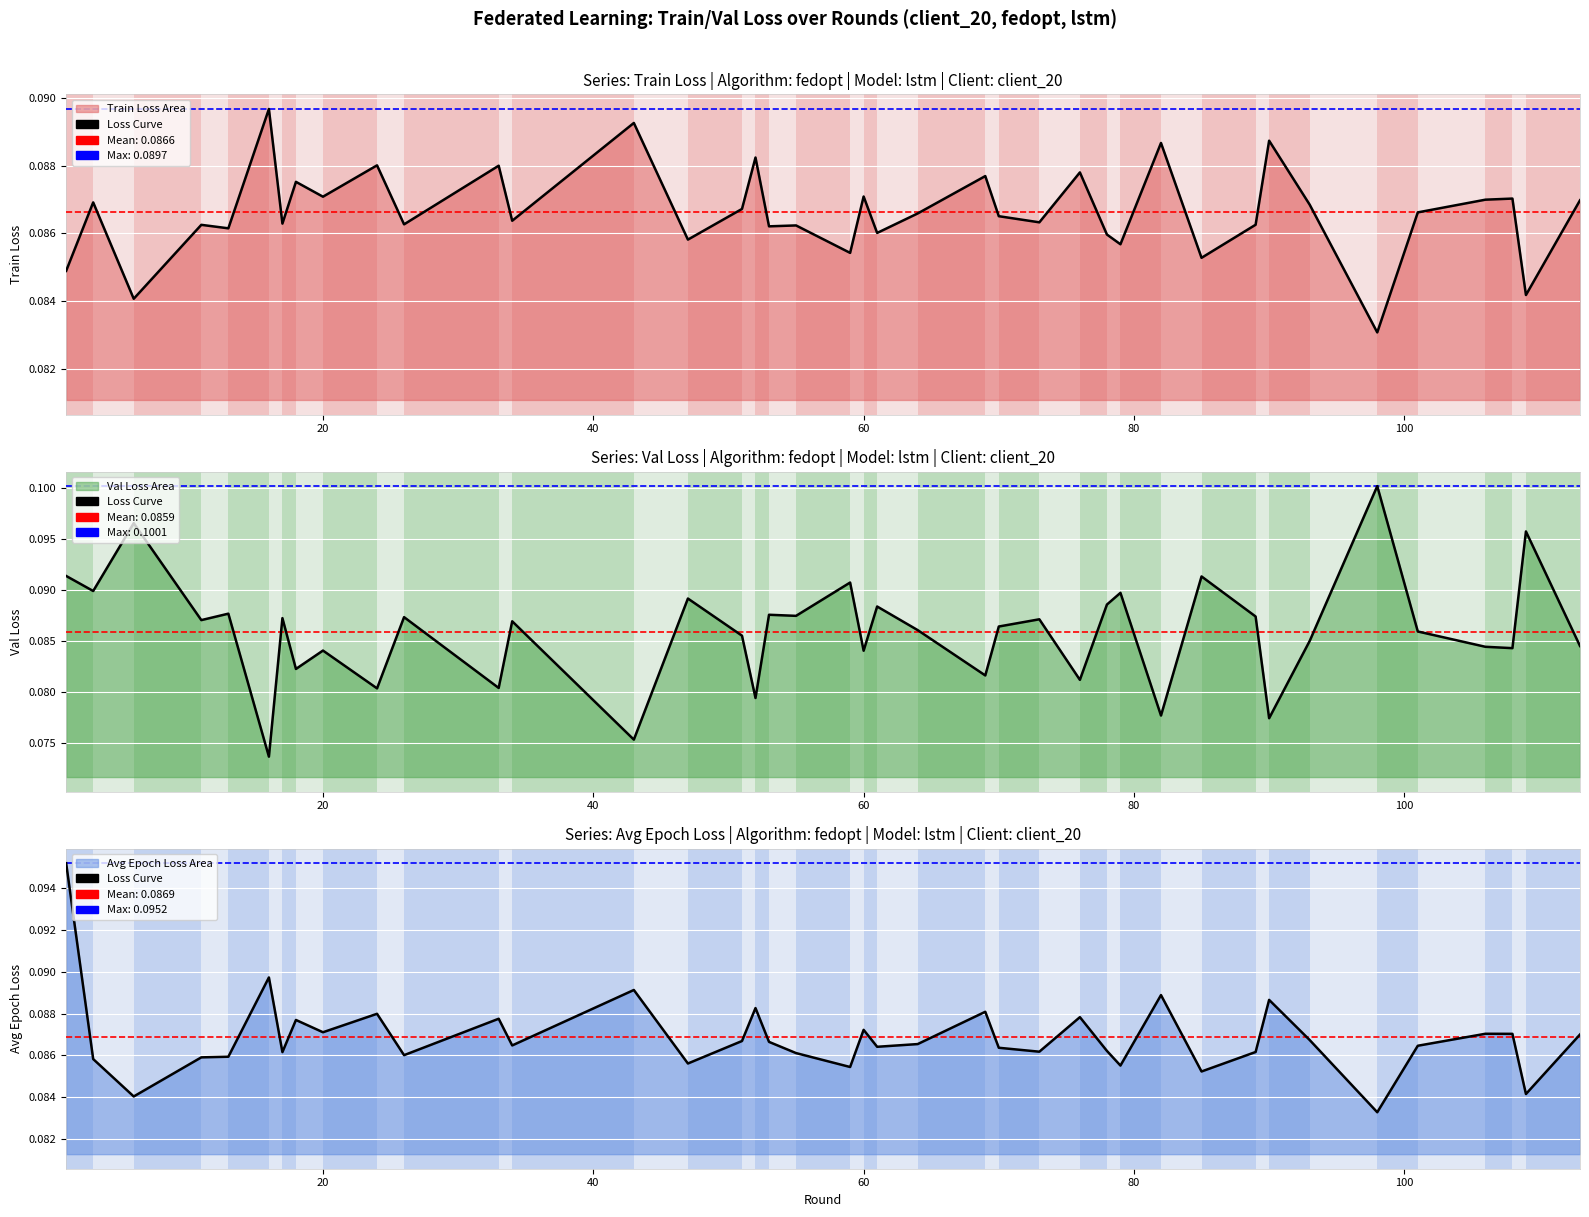

Reading right to left, extract all data points from this chart.

train_loss: 0.1	0.1	0.1	0.1	0.1	0.1	0.1	0.1	0.1	0.1	0.1	0.1	0.1	0.1	0.1	0.1	0.1	0.1	0.1	0.1	0.1	0.1	0.1	0.1	0.1	0.1	0.1	0.1	0.1	0.1	0.1	0.1	0.1	0.1	0.1	0.1	0.1	0.1	0.1	0.1
val_loss: 0.1	0.1	0.1	0.1	0.1	0.1	0.1	0.1	0.1	0.1	0.1	0.1	0.1	0.1	0.1	0.1	0.1	0.1	0.1	0.1	0.1	0.1	0.1	0.1	0.1	0.1	0.1	0.1	0.1	0.1	0.1	0.1	0.1	0.1	0.1	0.1	0.1	0.1	0.1	0.1
avg_epoch_loss: 0.1	0.1	0.1	0.1	0.1	0.1	0.1	0.1	0.1	0.1	0.1	0.1	0.1	0.1	0.1	0.1	0.1	0.1	0.1	0.1	0.1	0.1	0.1	0.1	0.1	0.1	0.1	0.1	0.1	0.1	0.1	0.1	0.1	0.1	0.1	0.1	0.1	0.1	0.1	0.1